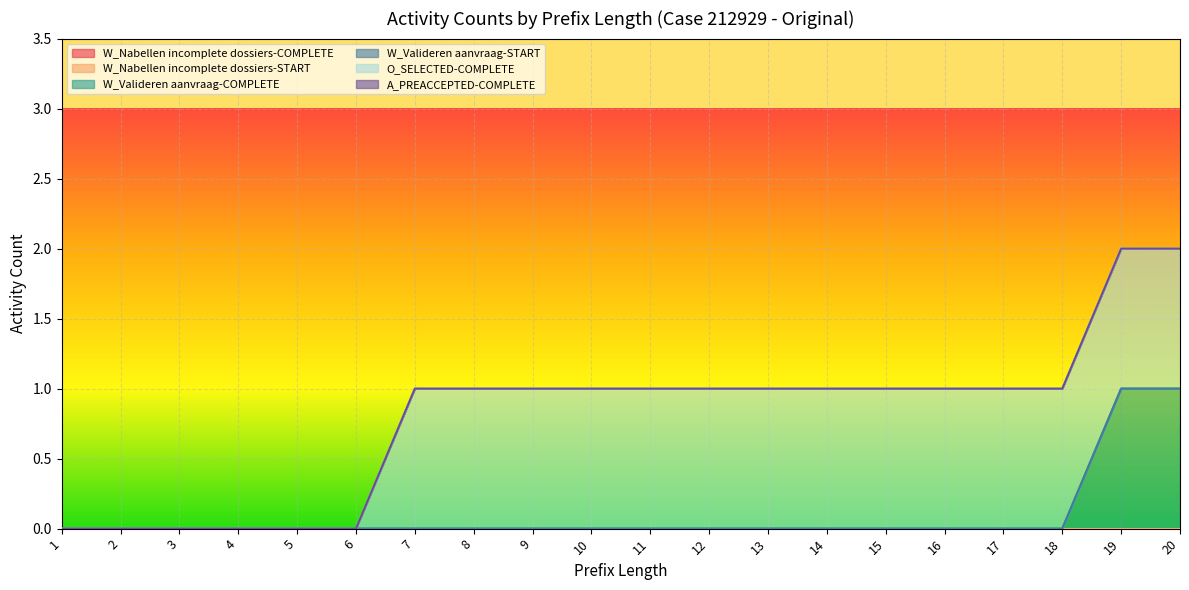

What is the total value across all series at 19?

2